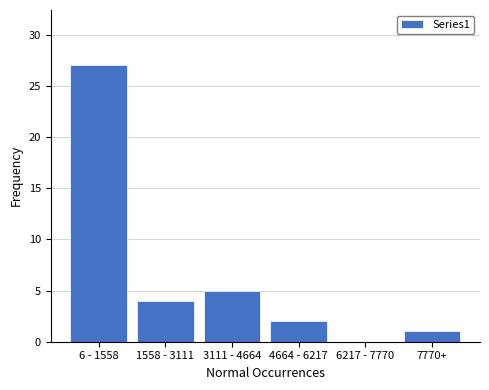

Reading left to right, what are all the values shown in this chart?

6 - 1558=27	1558 - 3111=4	3111 - 4664=5	4664 - 6217=2	6217 - 7770=0	7770+=1